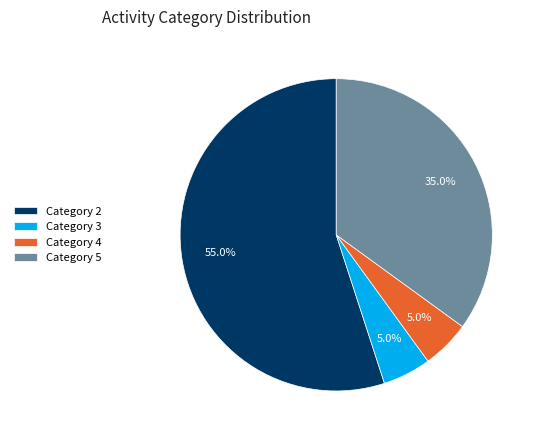

What is the ratio of the value at Category 2 to the value at Category 4?

11.0